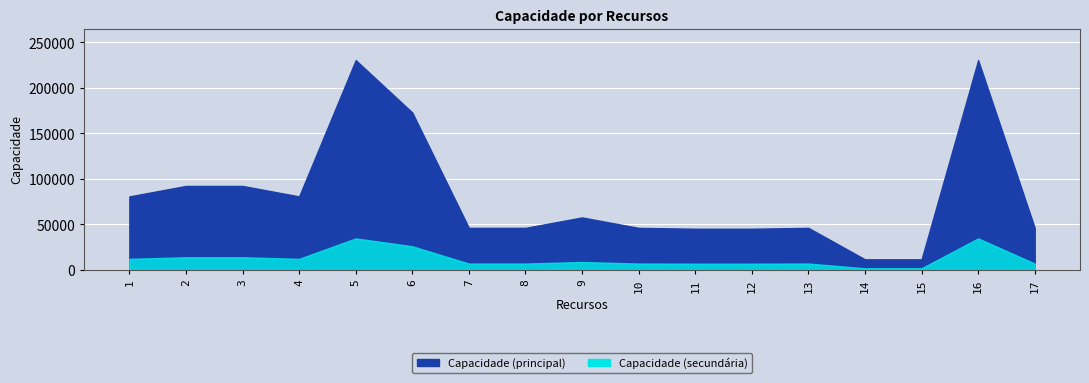

True or false: the data shows 45168 at 12.

True